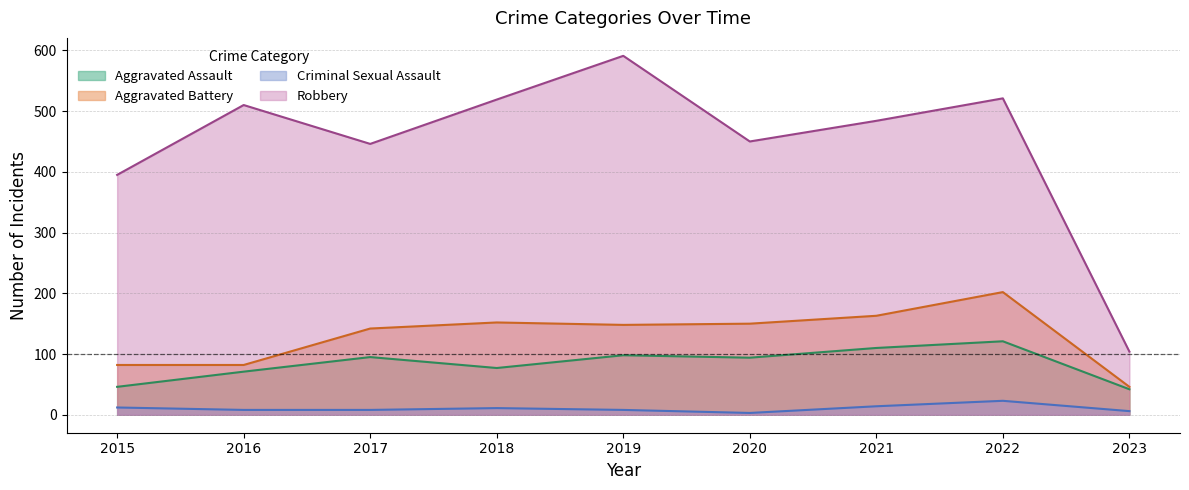

The Robbery series shows 521 at 2022. True or false?

True